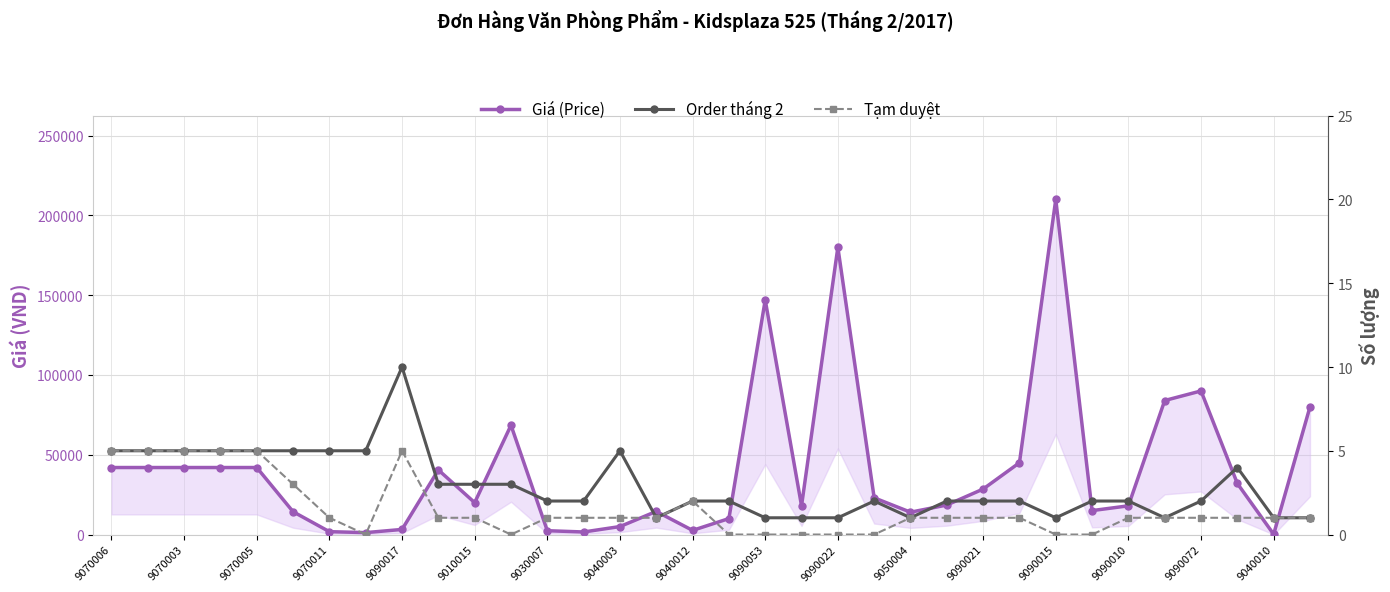

Is this an area chart (filled region under the line)?

No